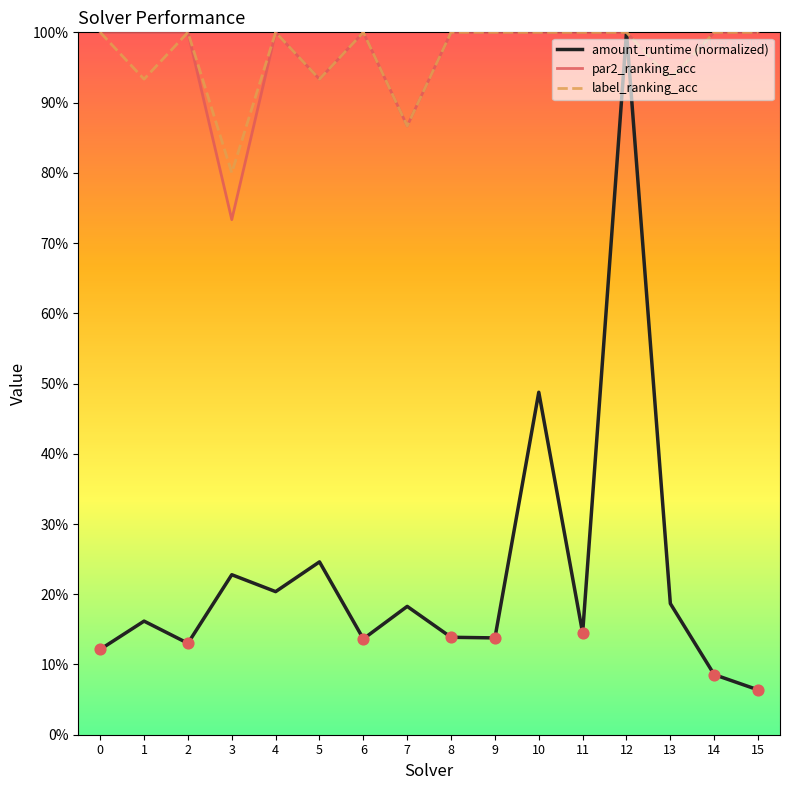

Which series has the largest total across all categories?

par2_ranking_acc